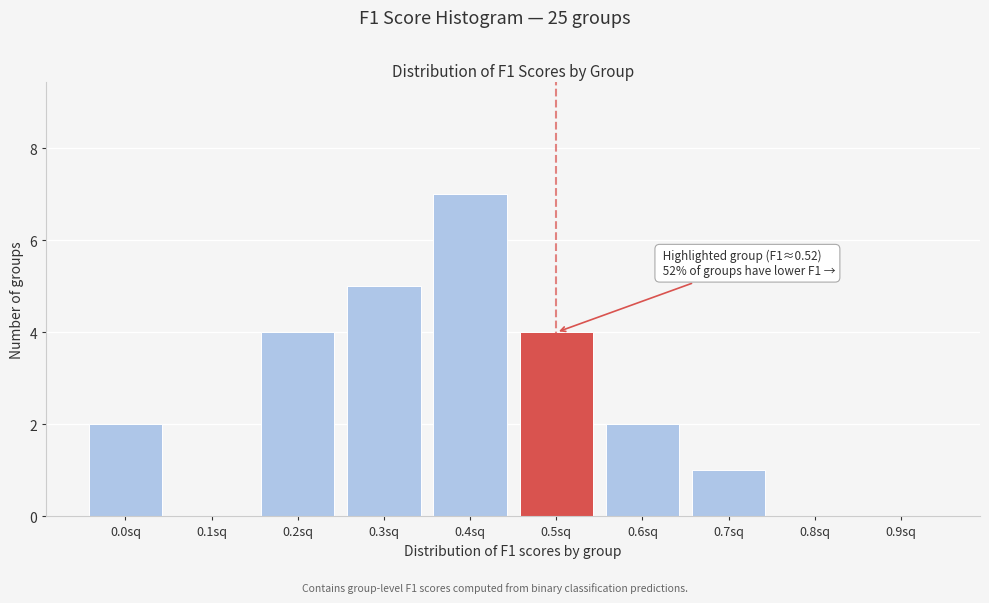

Reading left to right, transcribe all the data shown in this chart.

0.0sq=2	0.1sq=0	0.2sq=4	0.3sq=5	0.4sq=7	0.5sq=4	0.6sq=2	0.7sq=1	0.8sq=0	0.9sq=0